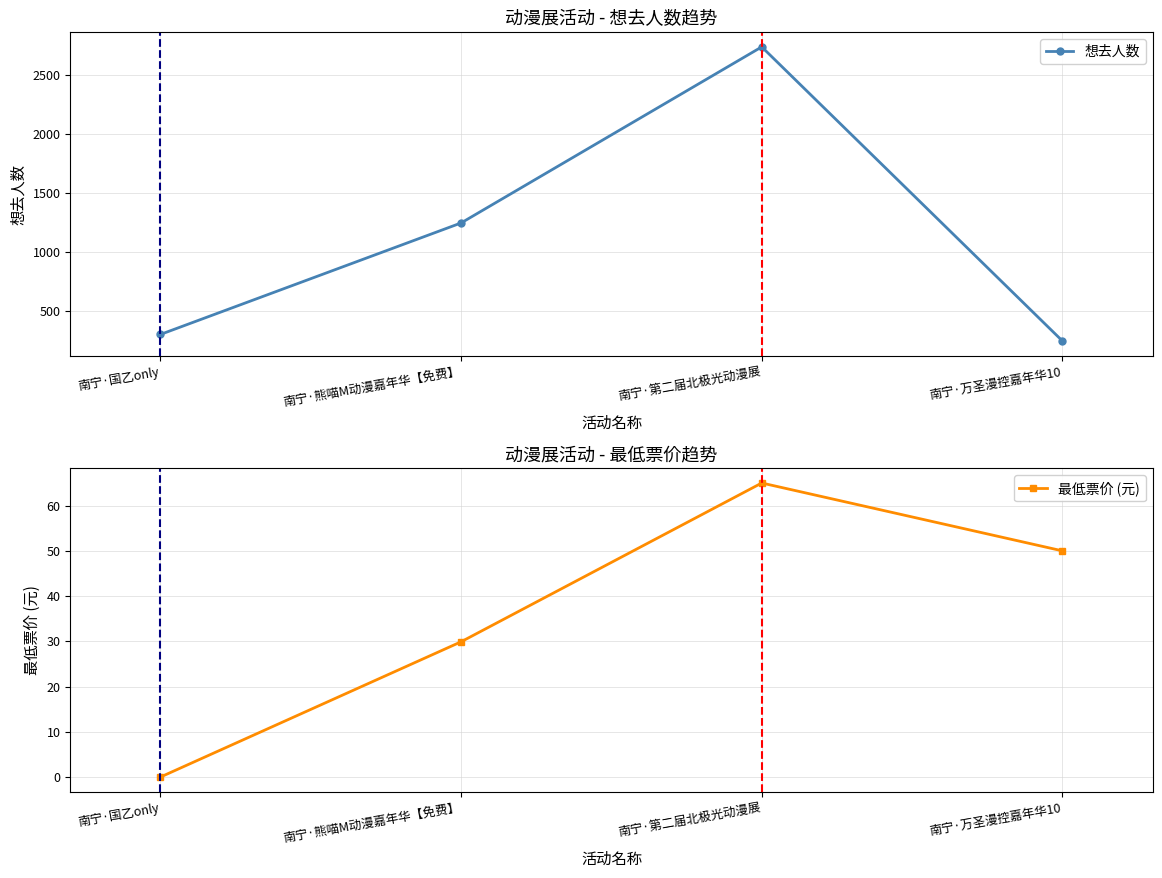

What position from the left is 南宁·国乙only?

1